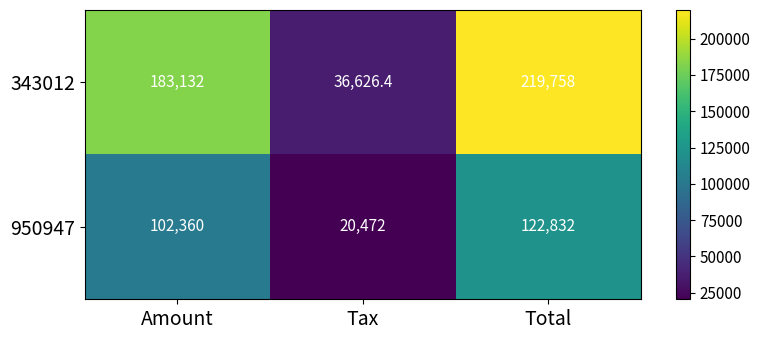

At Tax, list the series in order from largest to smallest.

343012, 950947